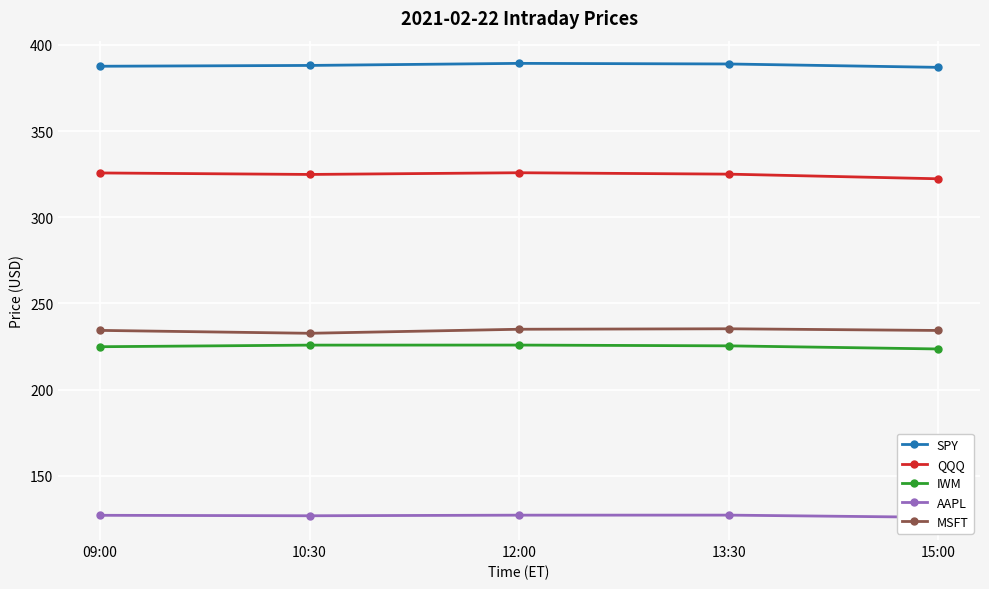

What are all the series names shown in the legend?

SPY, QQQ, IWM, AAPL, MSFT